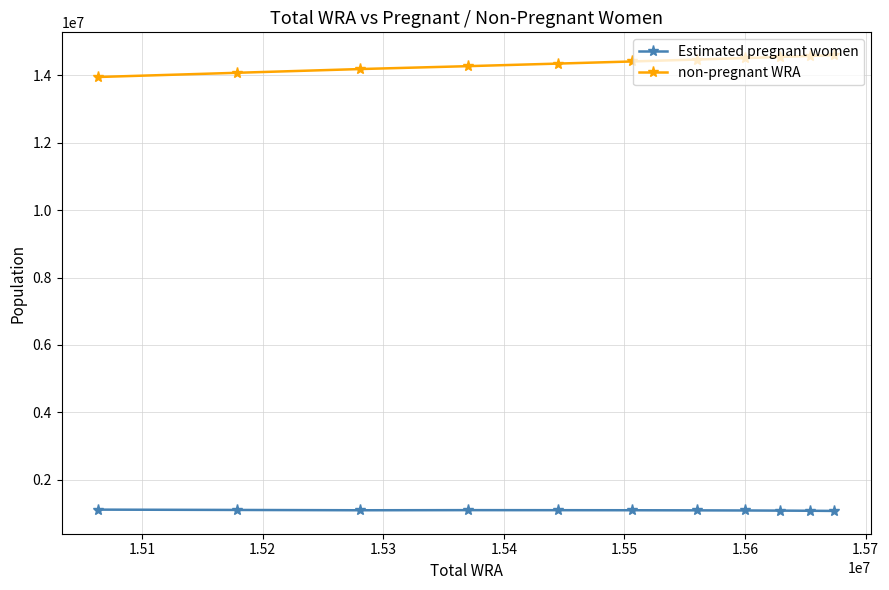

What is the difference between the second highest and second lowest values in the non-pregnant WRA series?

498967.1